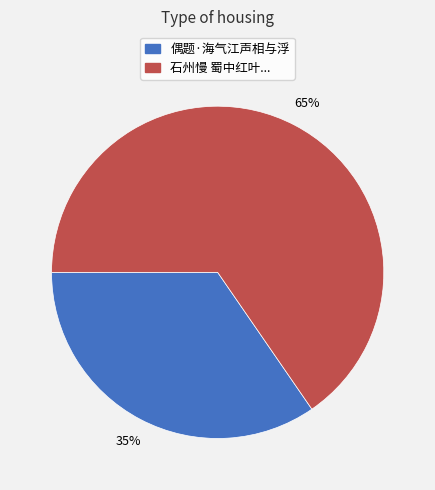

To the nearest percent, what is the average slice percentage?

50%